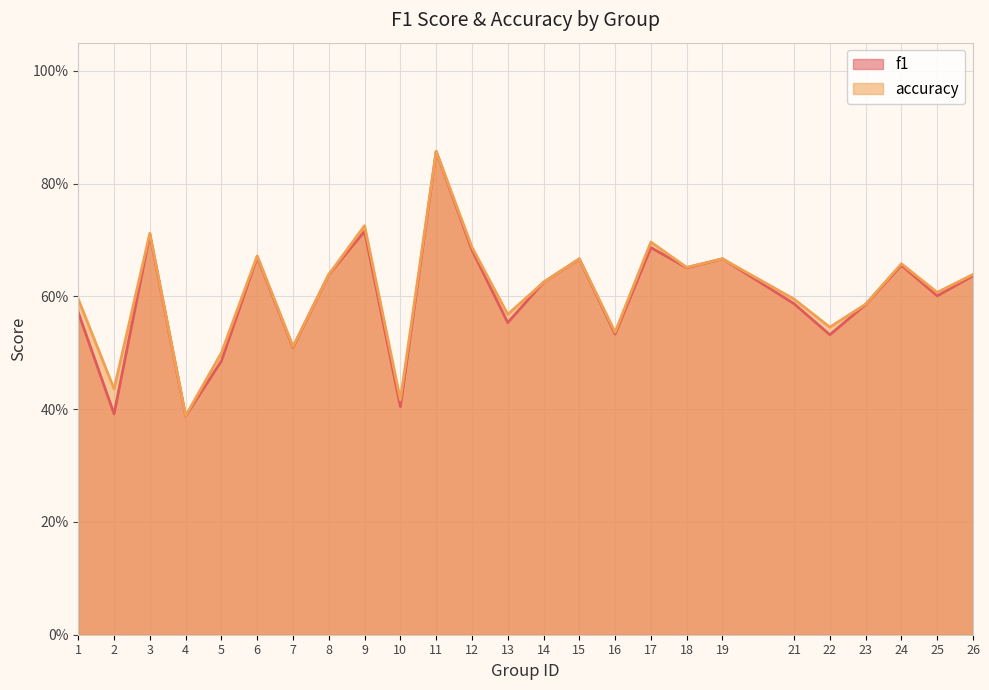

True or false: f1 has a value of 0.5 at 5.

True